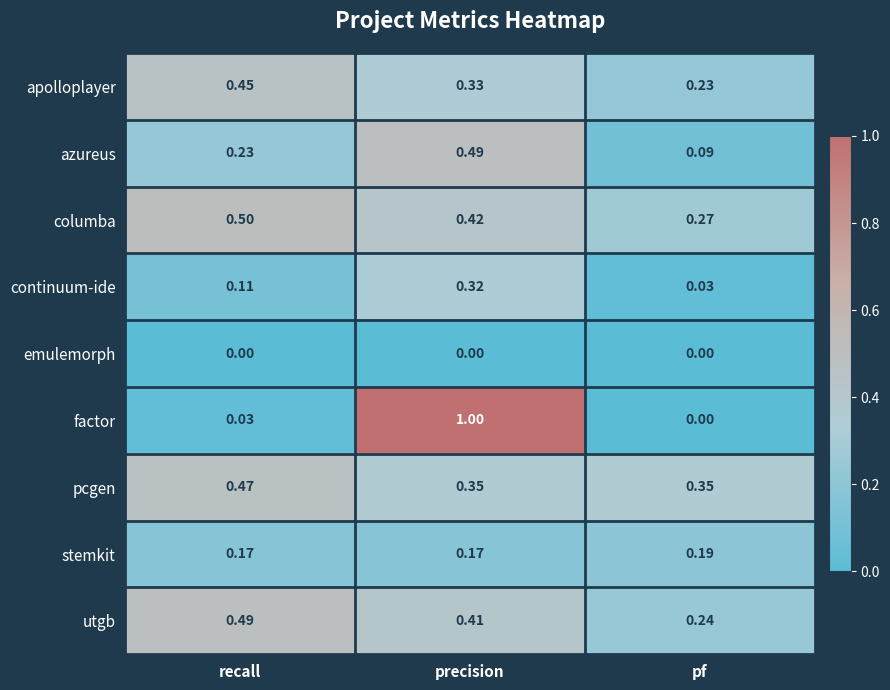

Which series has the widest spread of values?

factor